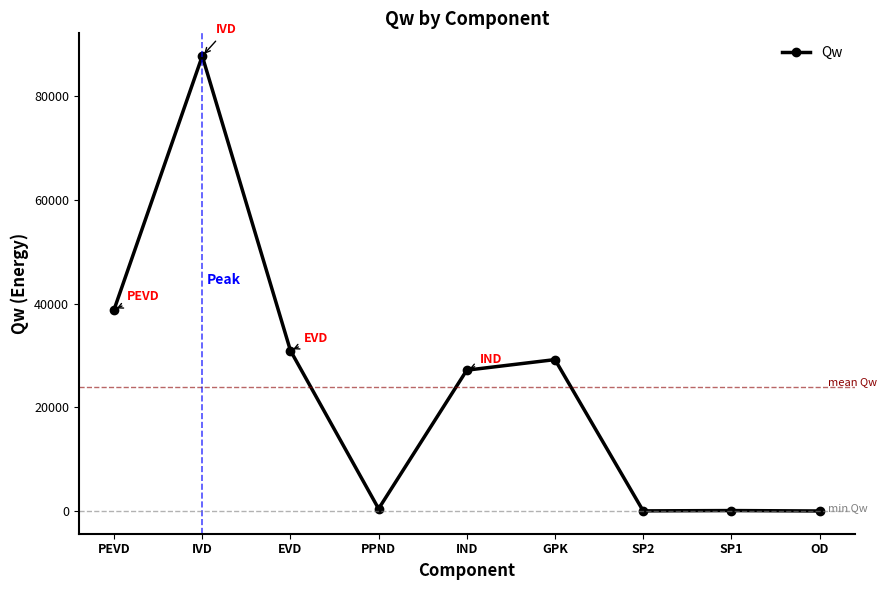

The value at GPK is 20278.7. True or false?

False